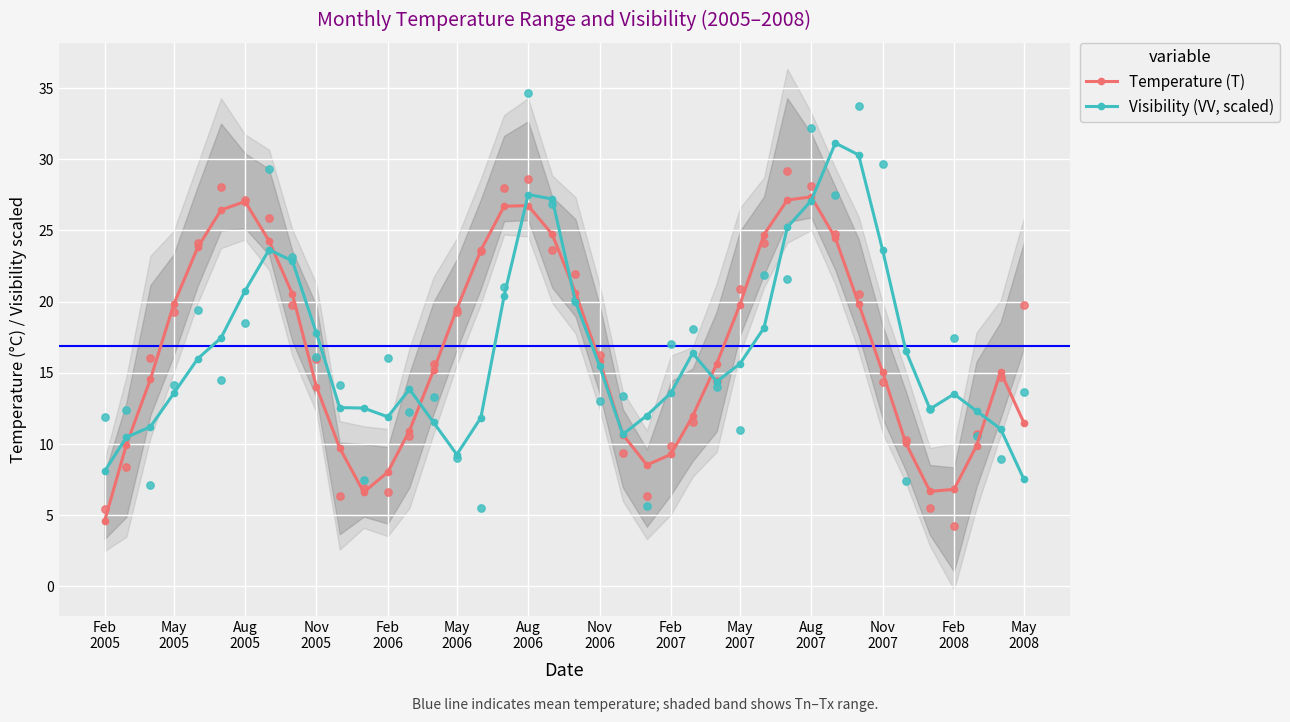

True or false: Visibility (VV, scaled) has more than 2 points higher than both neighbors.

True